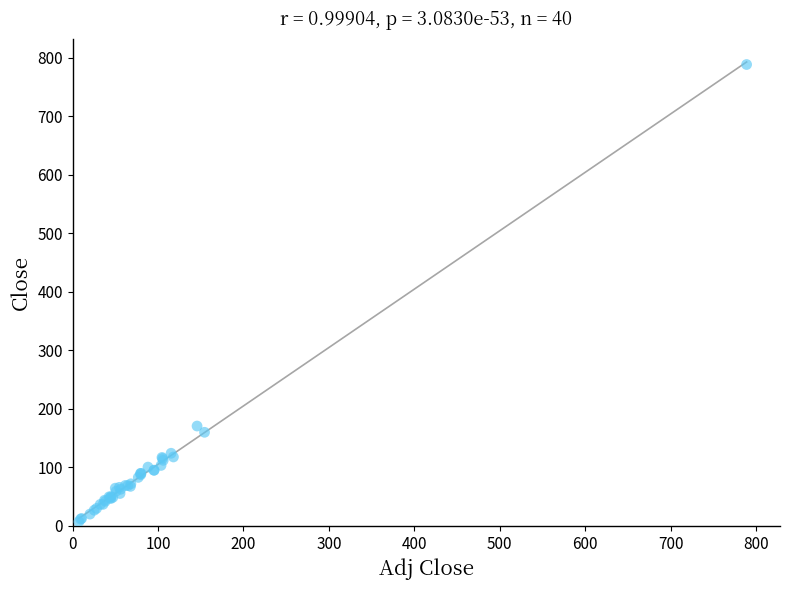

What Y value in the scatter plot is closest to 398?

170.8